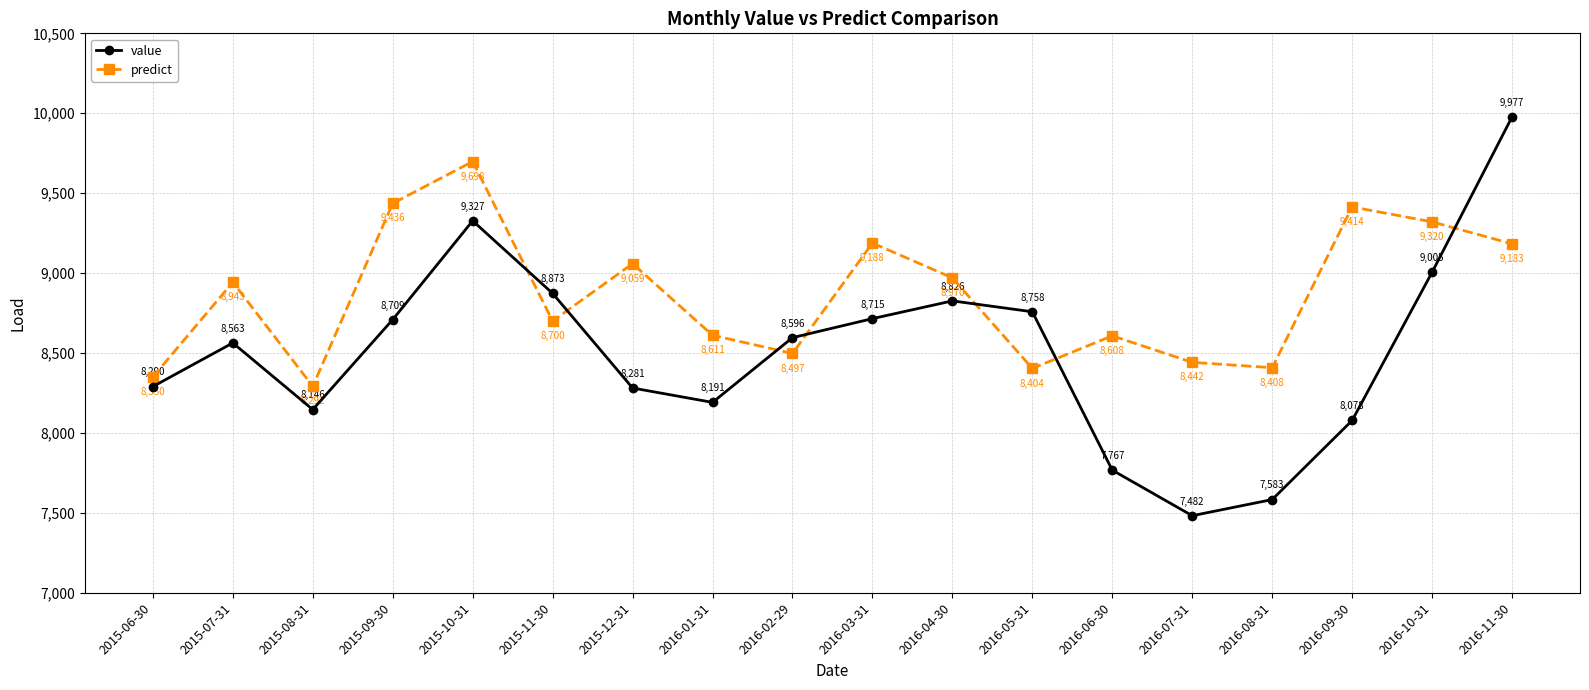

How many lines are shown in the chart?

2